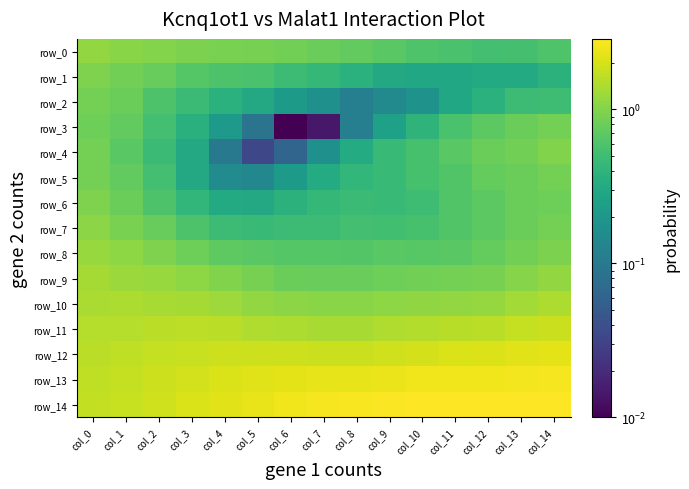

At which category does the chart reach its minimum across all series?

col_6